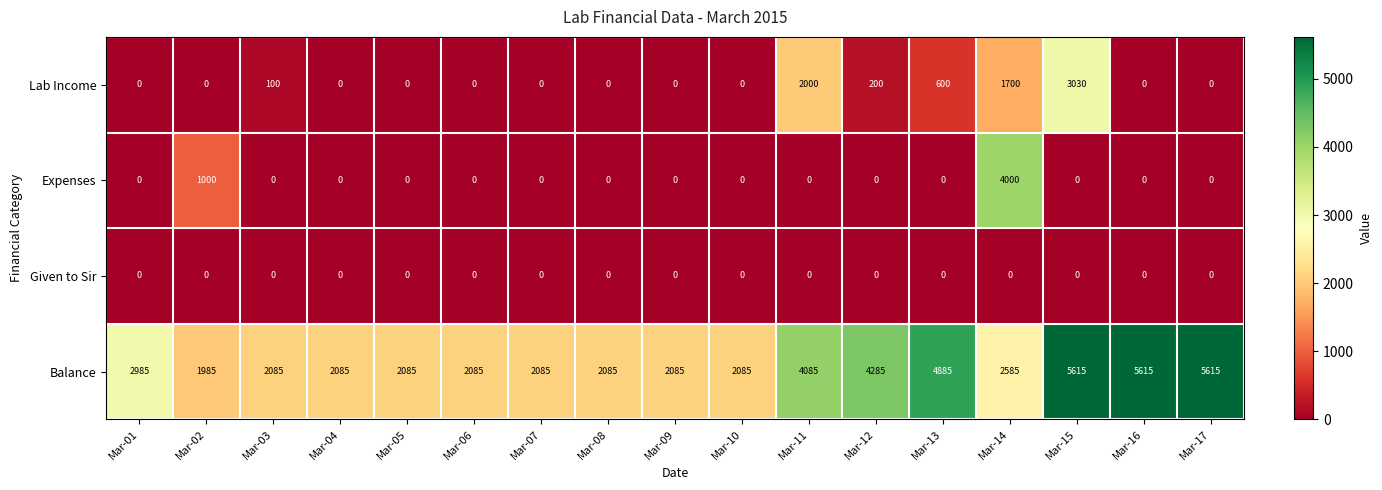

Is it true that Lab Income equals 0 at Mar-04?

True